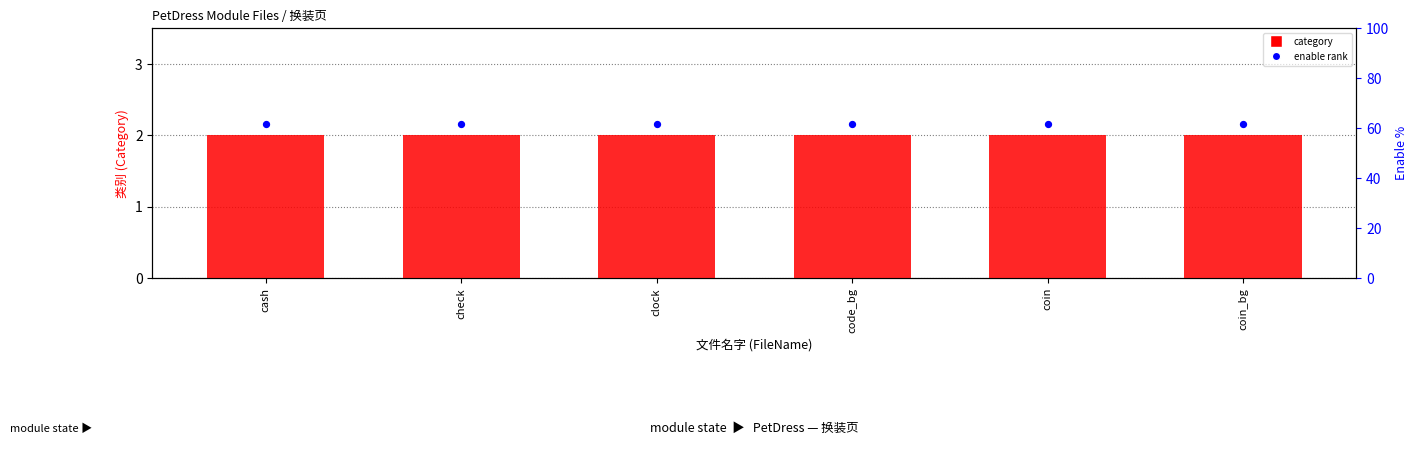

Which series reaches the minimum Y coordinate?

category